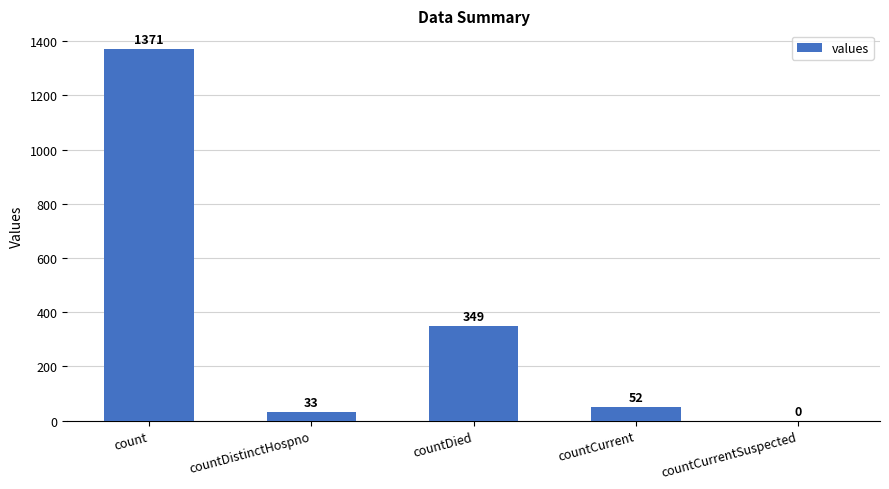

Reading left to right, list all the values displayed in this chart.

1371	33	349	52	0